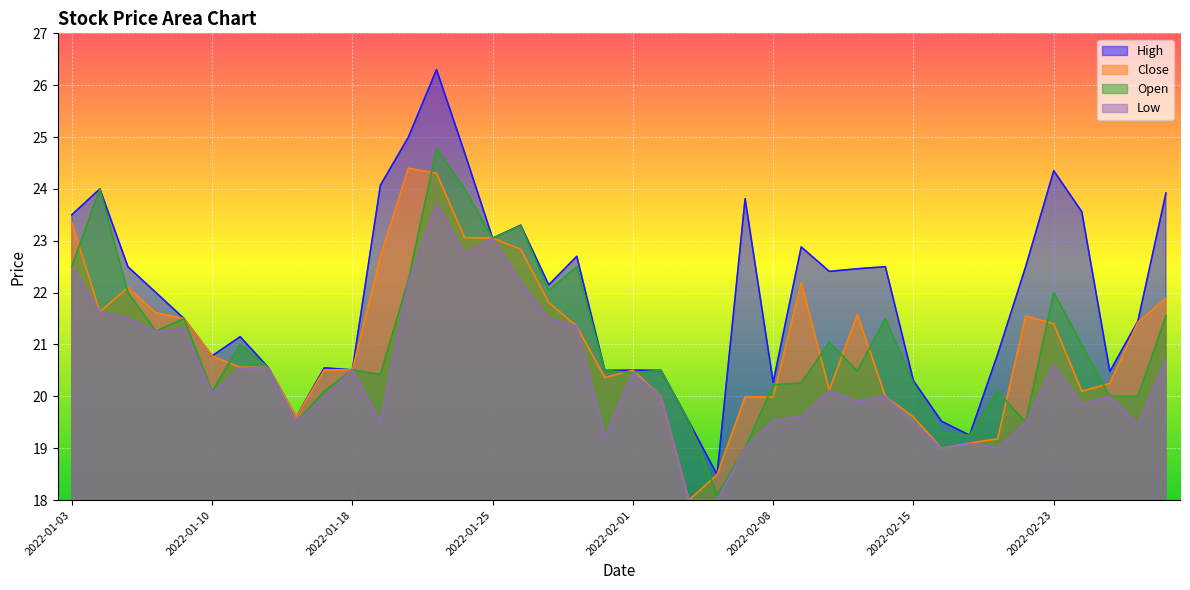

At which category is the sum across all series the highest?

2022-01-21